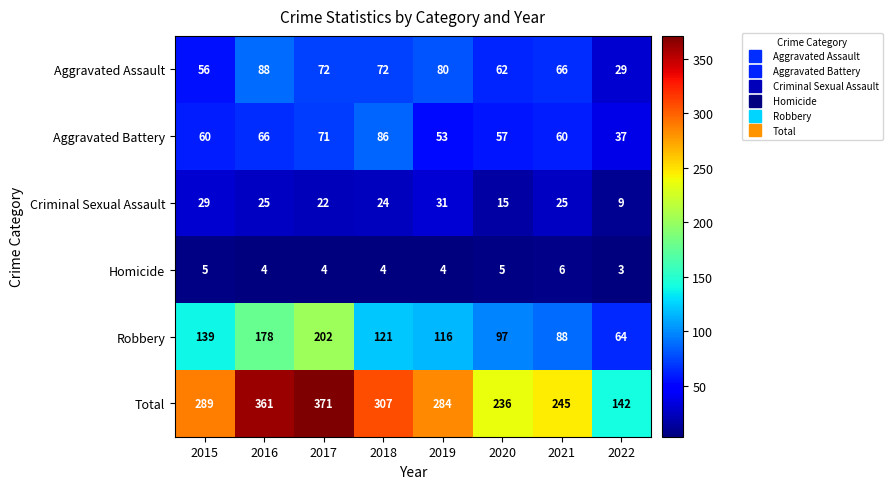

Read the Criminal Sexual Assault value at 2019.

31